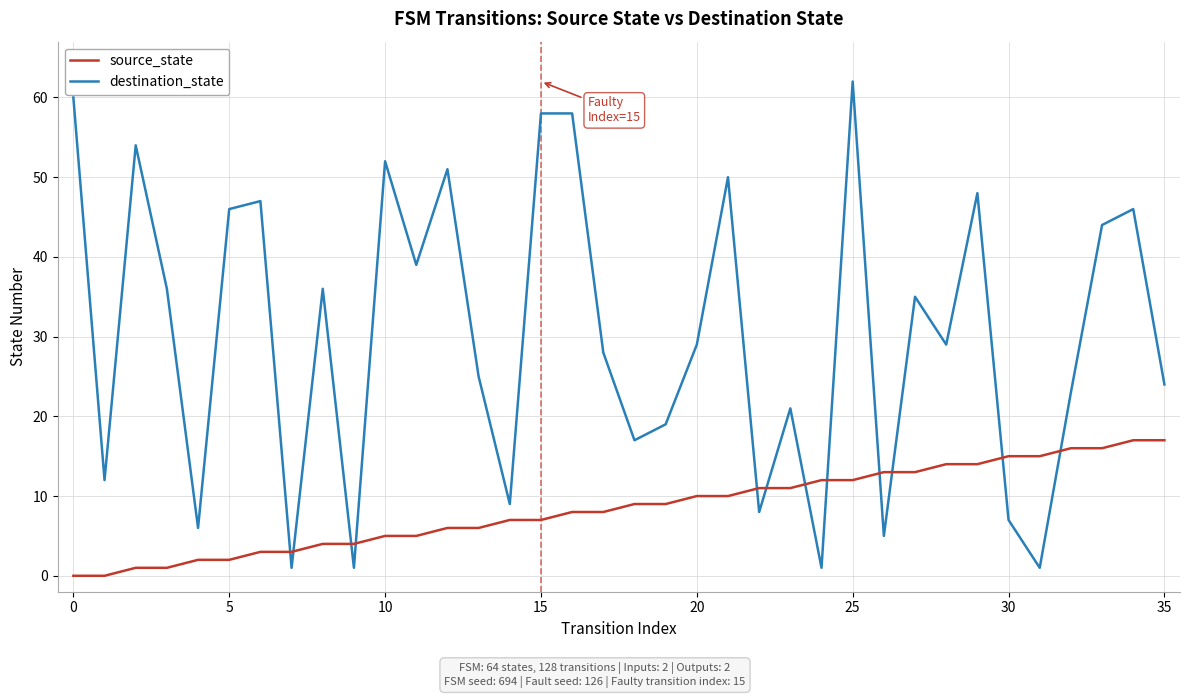

What is the difference between the maximum and minimum values in the source_state series?

17